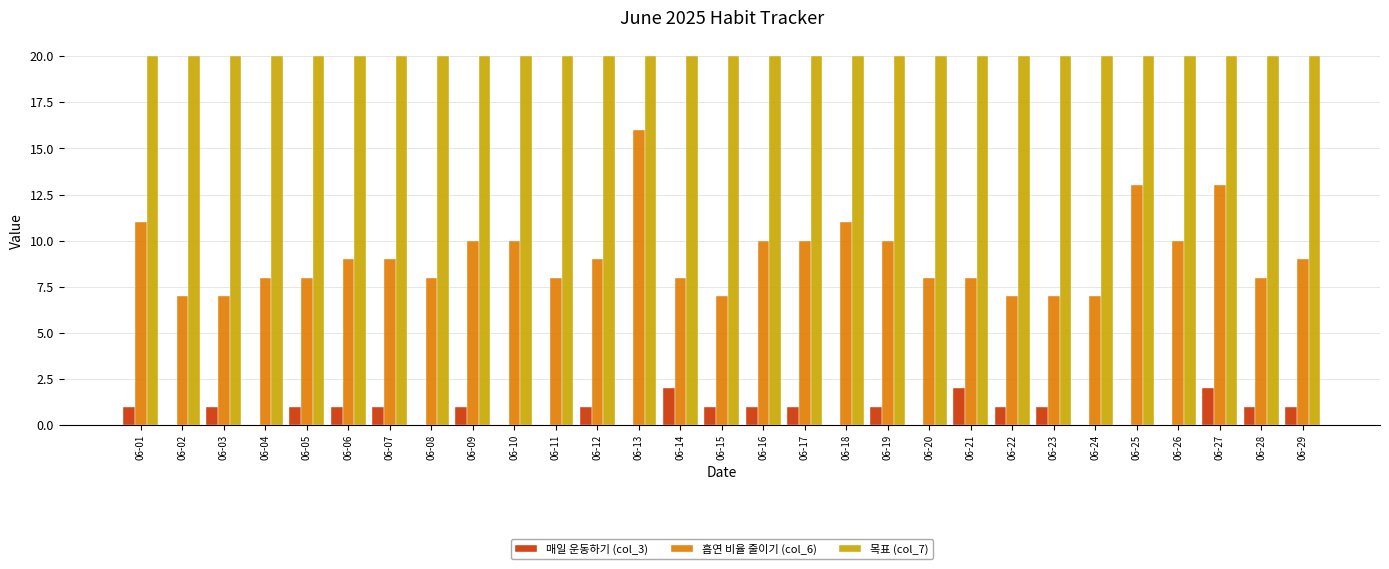

How many categories are shown in the chart?

29